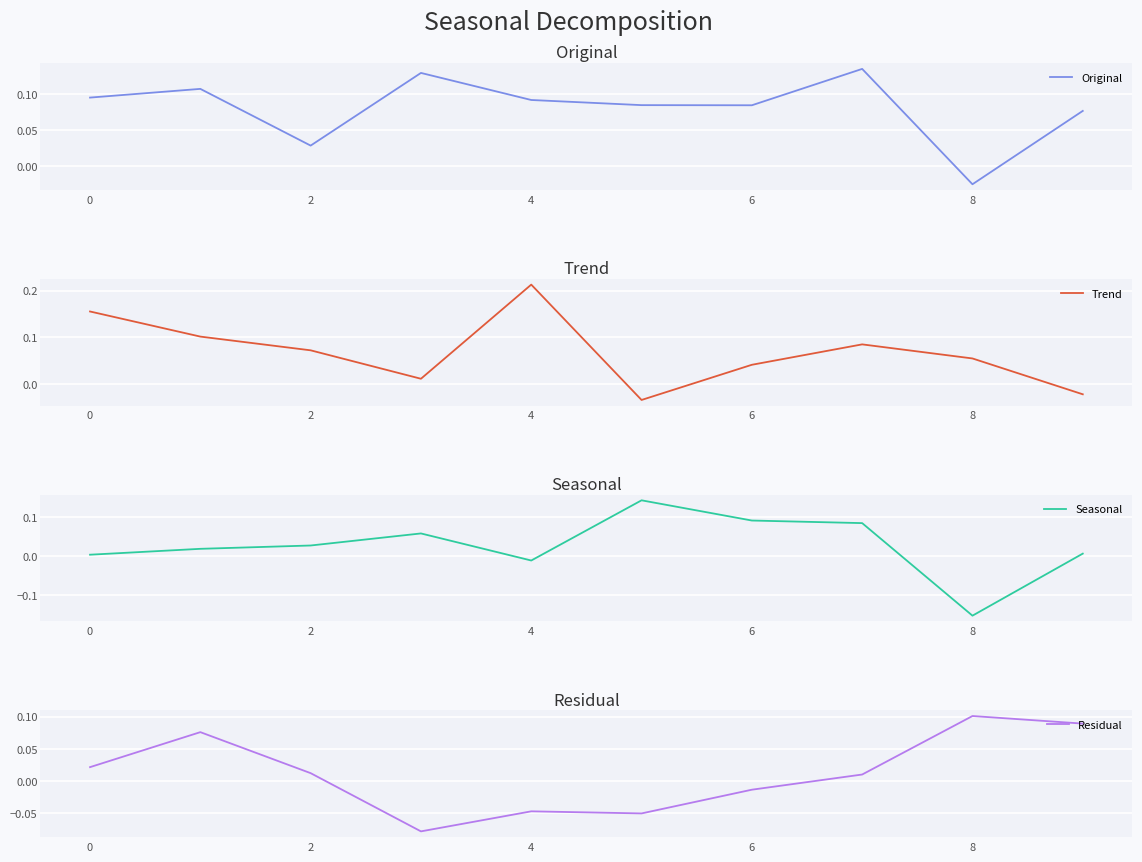

What is the smallest value displayed?

-0.2